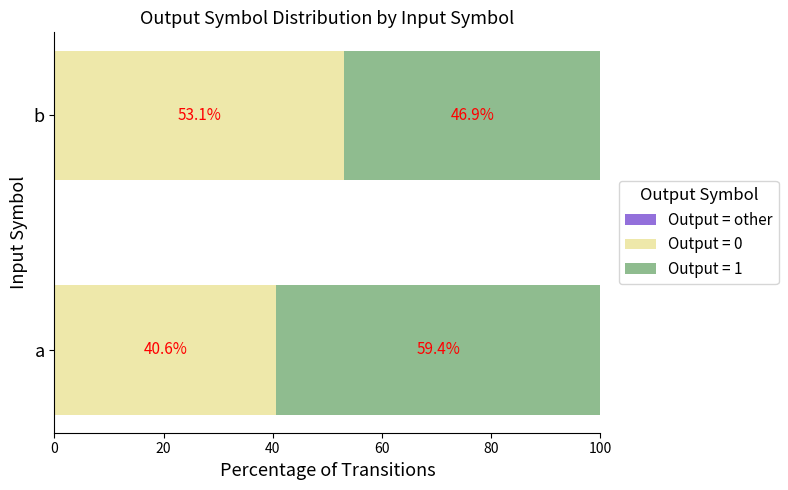

What value does the Output = 0 series have at a?

40.6